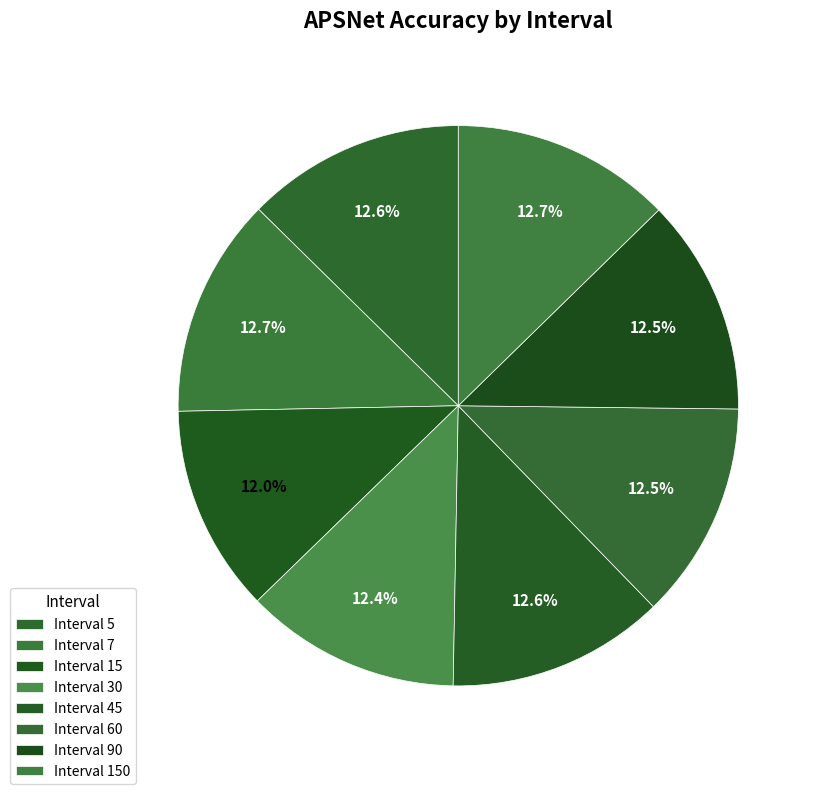

Count the number of slices in the pie.

8